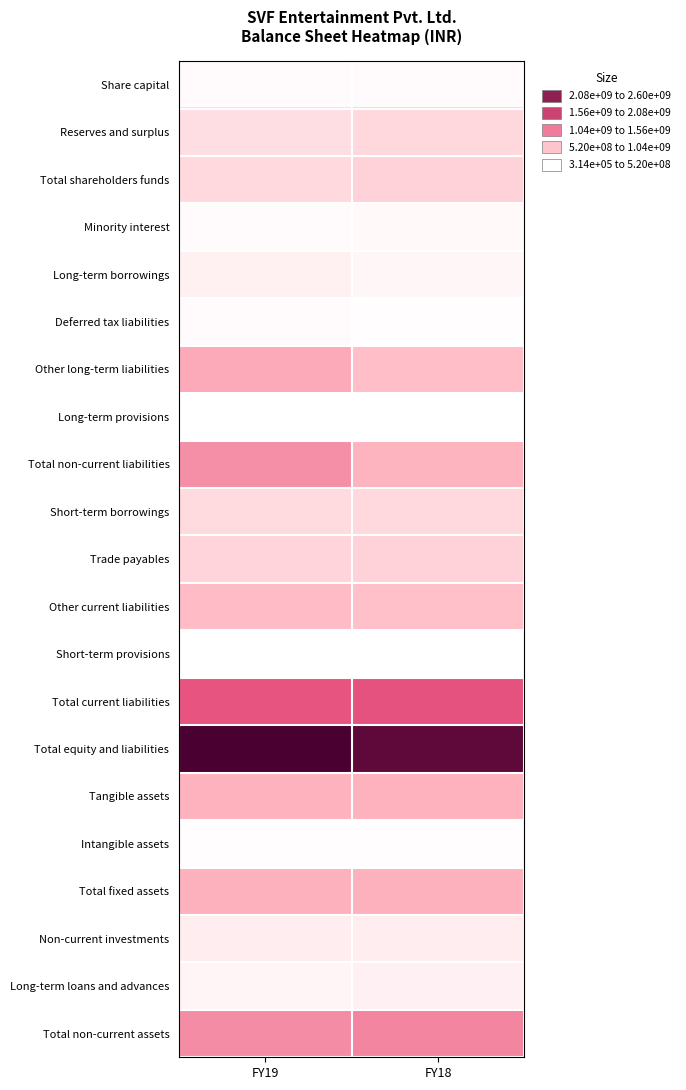

What is the total value across all series at FY18?

9907050957